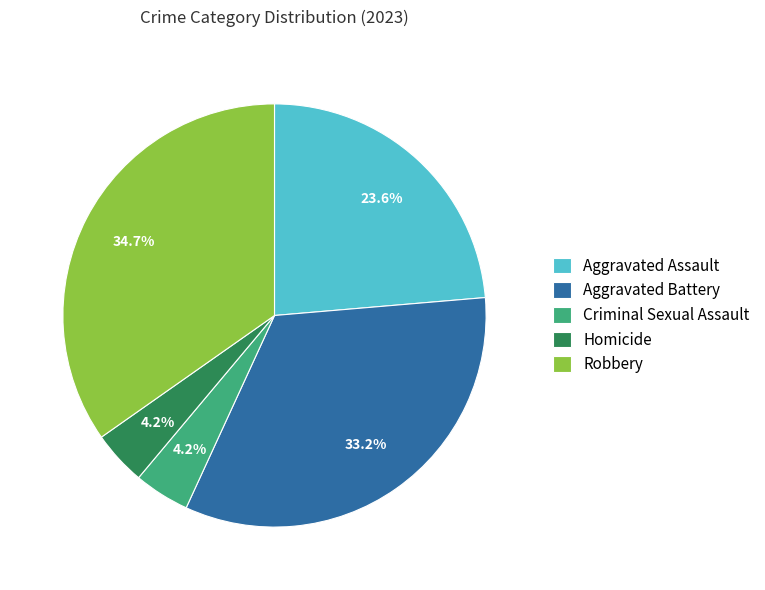

Is there any slice that represents more than half of the pie?

No